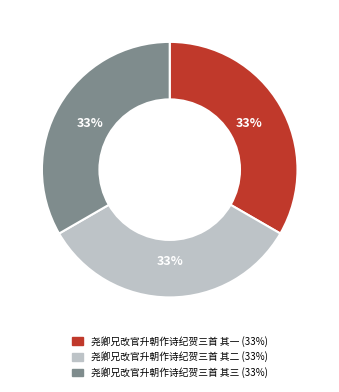

To the nearest percent, what is the combined percentage of 尧卿兄改官升朝作诗纪贺三首 其二 and 尧卿兄改官升朝作诗纪贺三首 其三?

67%